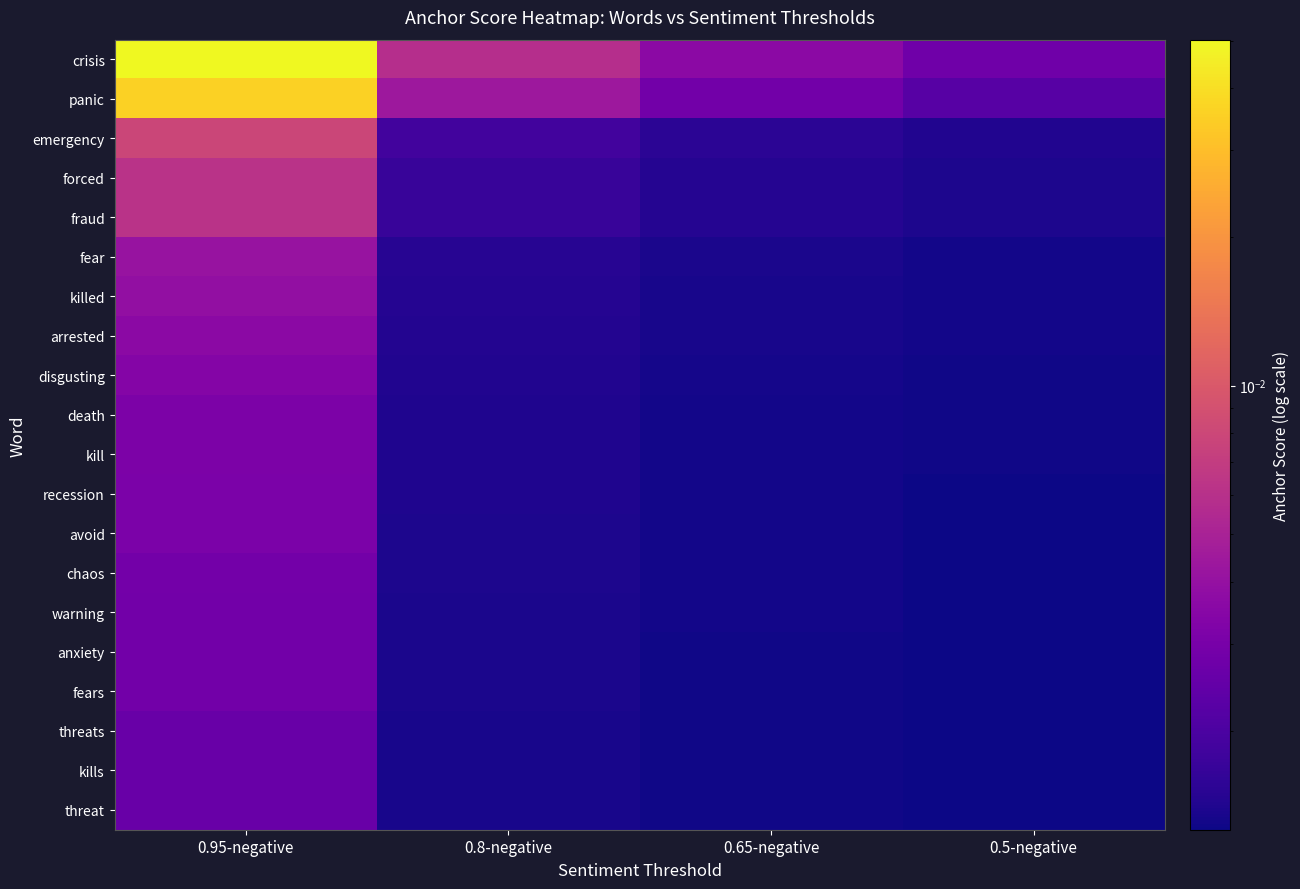

True or false: fears has a value of 0.0 at 0.8-negative.

False